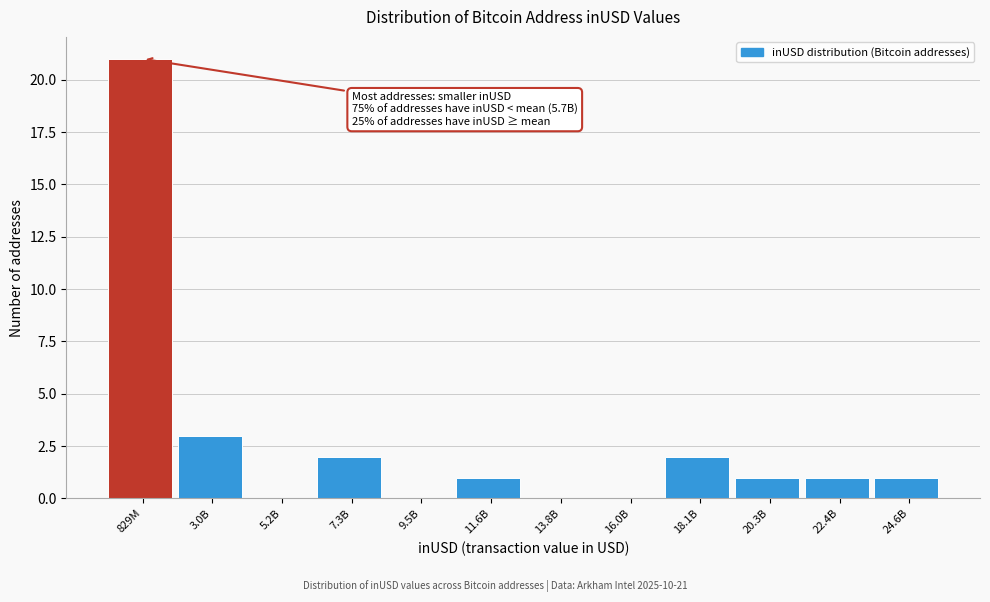

Reading right to left, extract all data points from this chart.

24.6B=1	22.4B=1	20.3B=1	18.1B=2	16.0B=0	13.8B=0	11.6B=1	9.5B=0	7.3B=2	5.2B=0	3.0B=3	829M=21